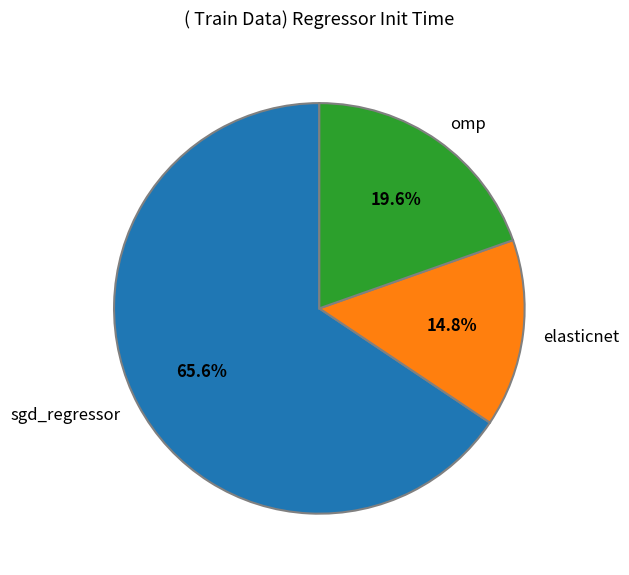

Does sgd_regressor account for over 50% of the chart?

Yes